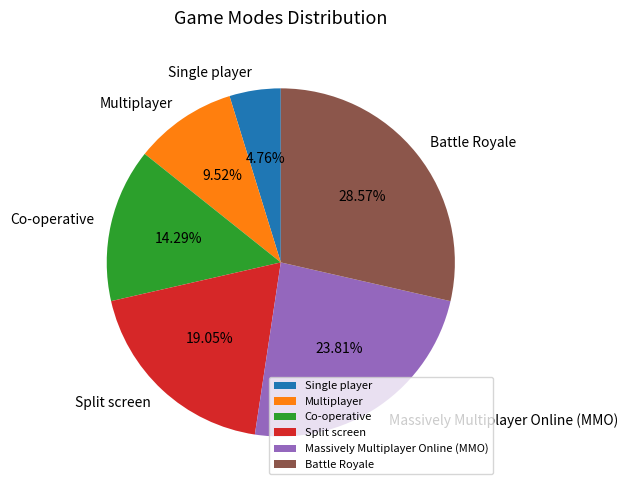

What is the ratio of the value at Split screen to the value at Multiplayer?

2.0